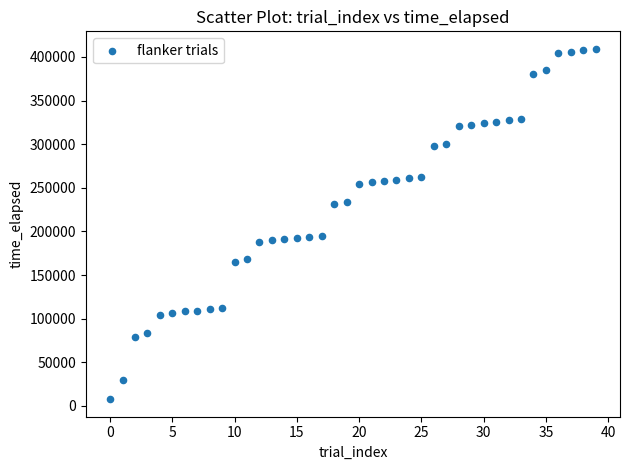

What is the range of Y values (max minus min)?

401552